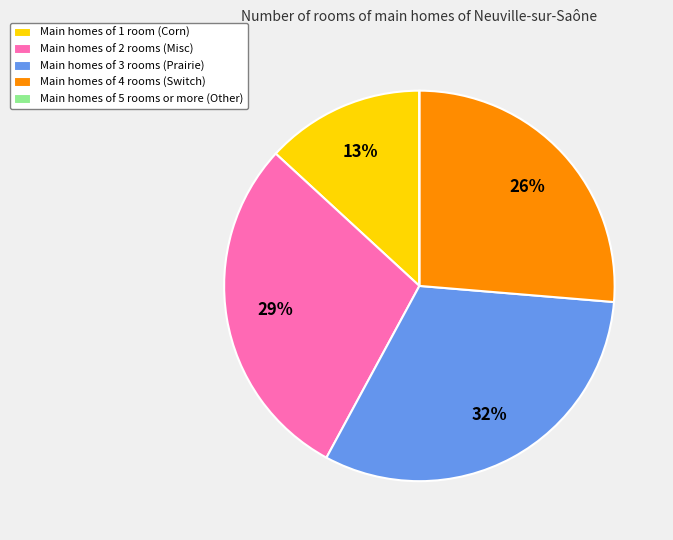

Between Main homes of 1 room (Corn) and Main homes of 4 rooms (Switch), which is larger?

Main homes of 4 rooms (Switch)